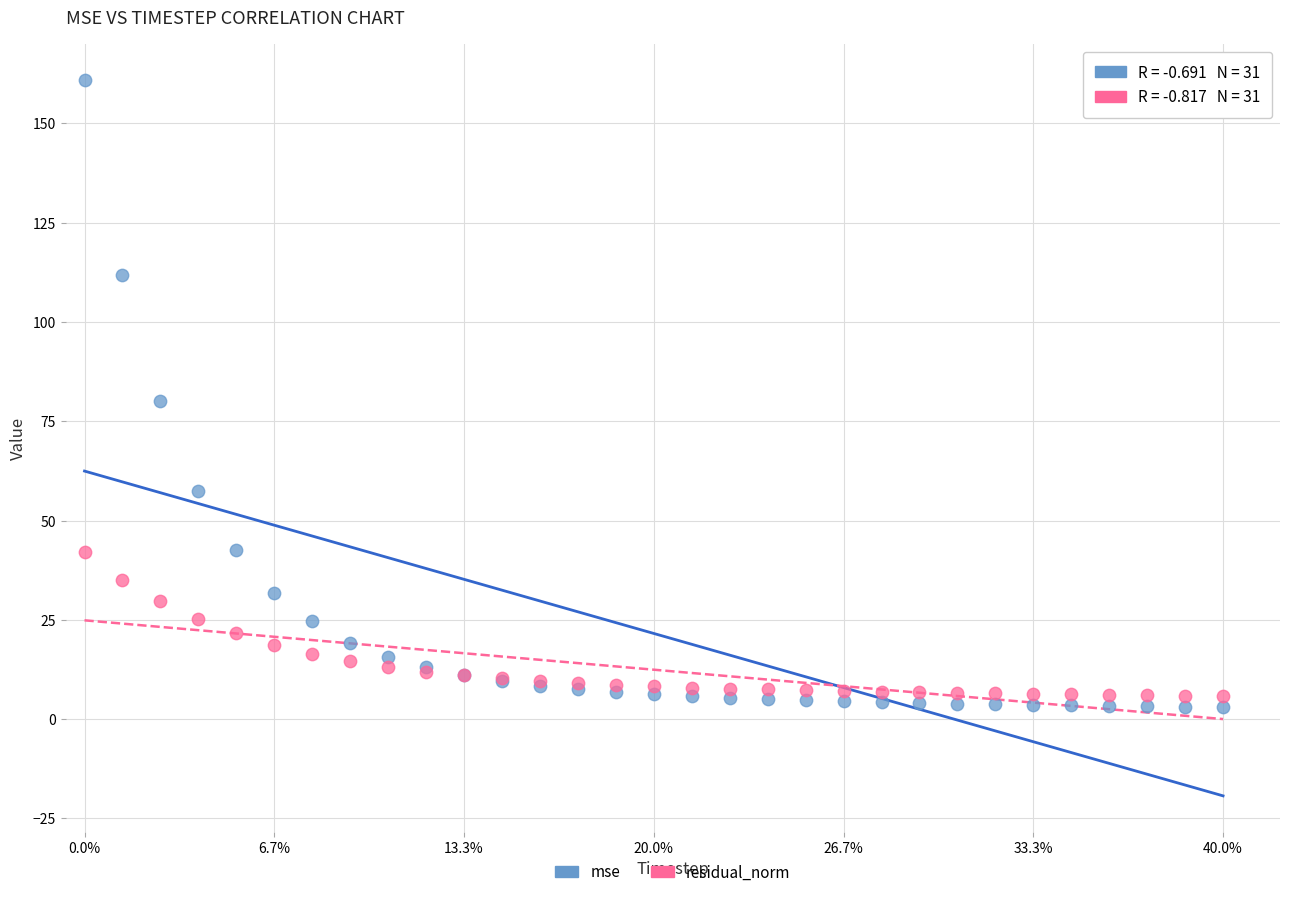

Which series reaches the maximum Y coordinate?

mse